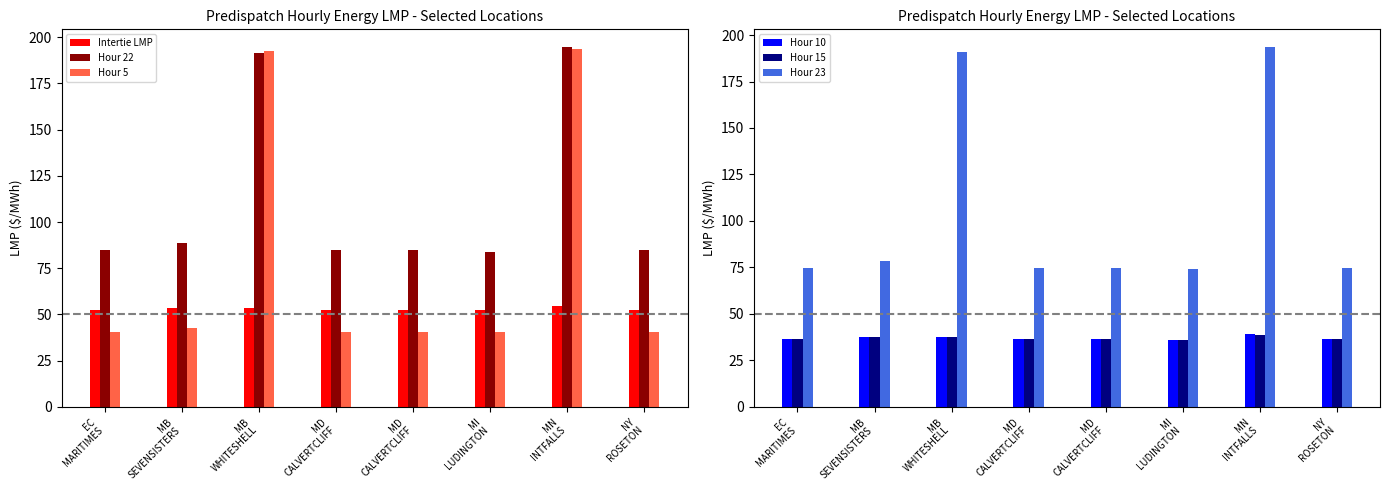

True or false: Hour 10 has a value of 36.1 at MI
LUDINGTON.

True